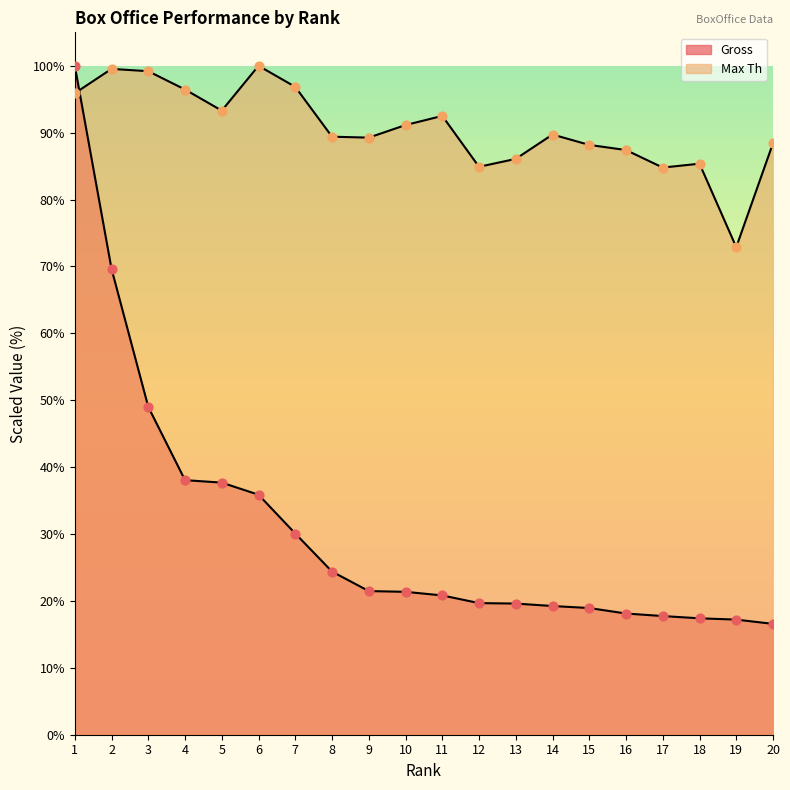

Which series has the largest total across all categories?

Max Th